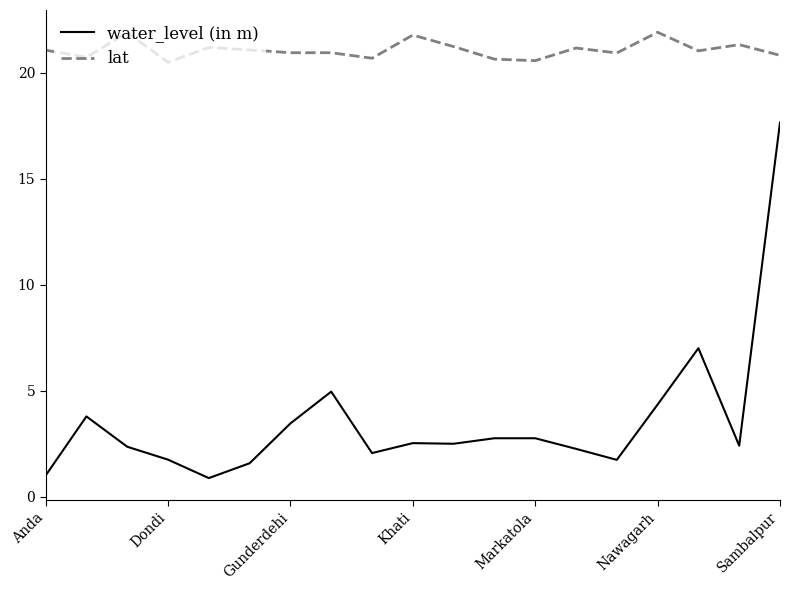

What is the average value of the lat series?

21.1